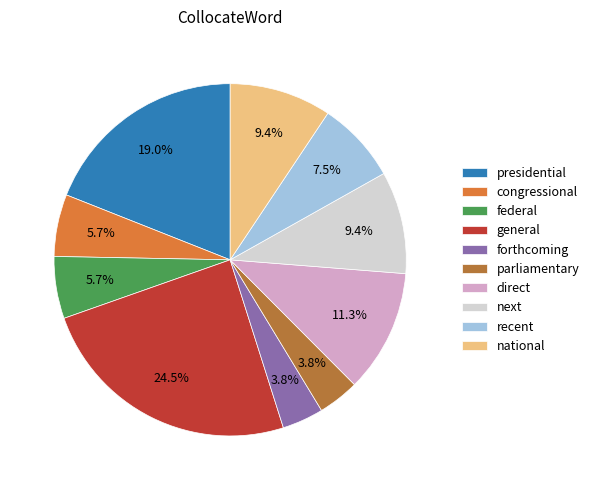

Does any single category account for the majority?

No